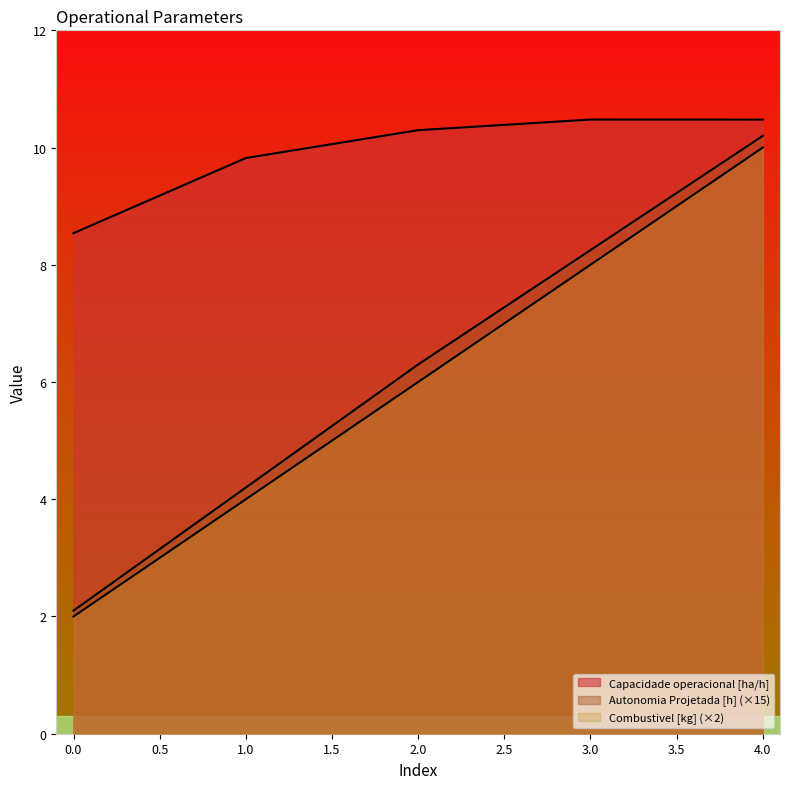

What is the difference between the Combustivel [kg] values at 4 and 0?

8.0